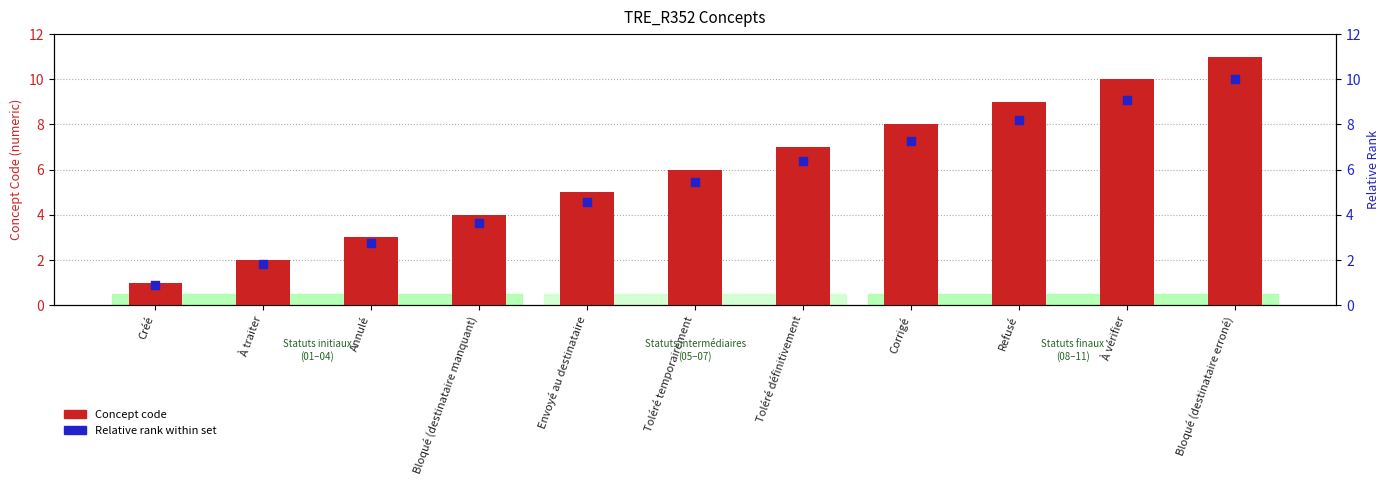

What are all the series names shown in the legend?

Concept code, Relative rank within set